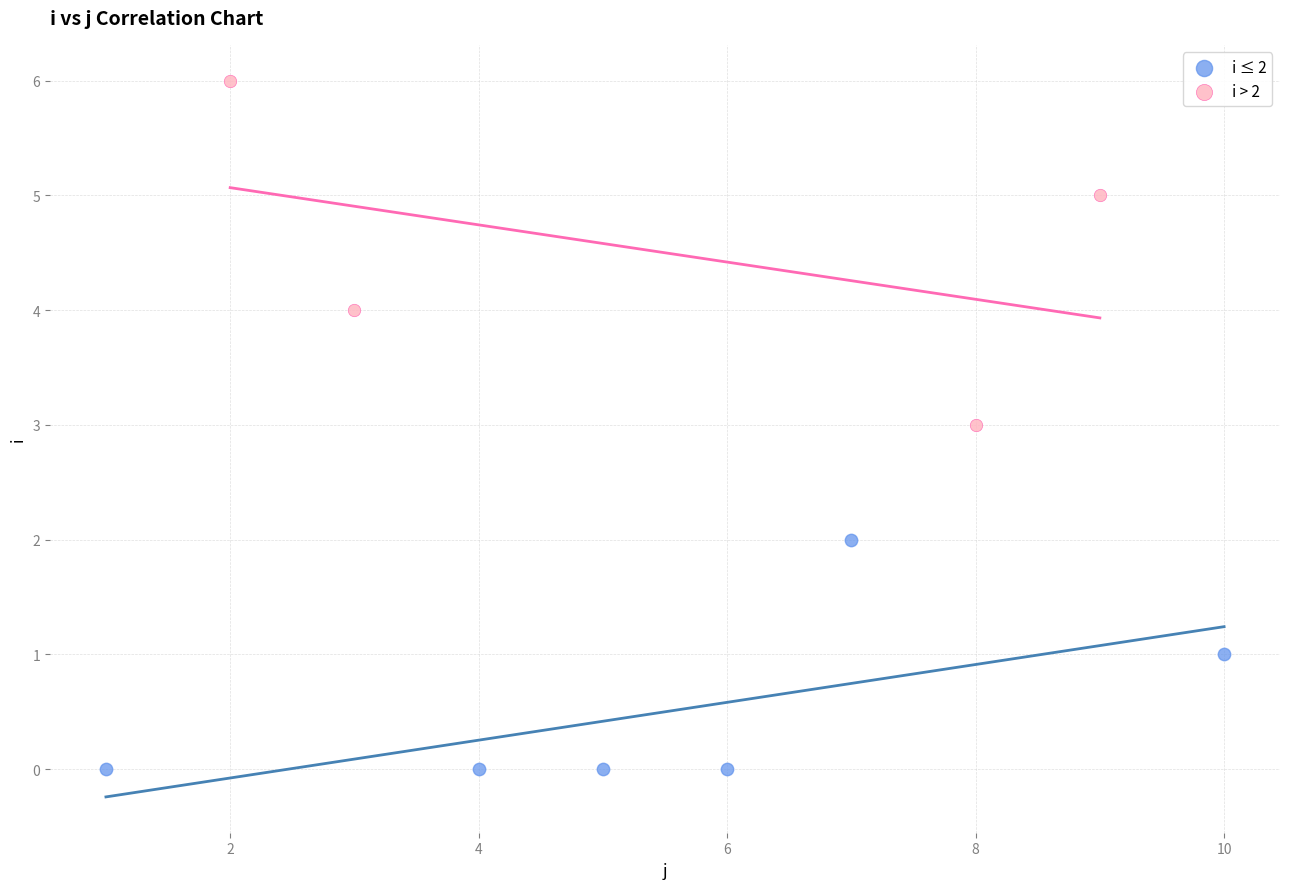

Which series contains the highest Y value?

i > 2